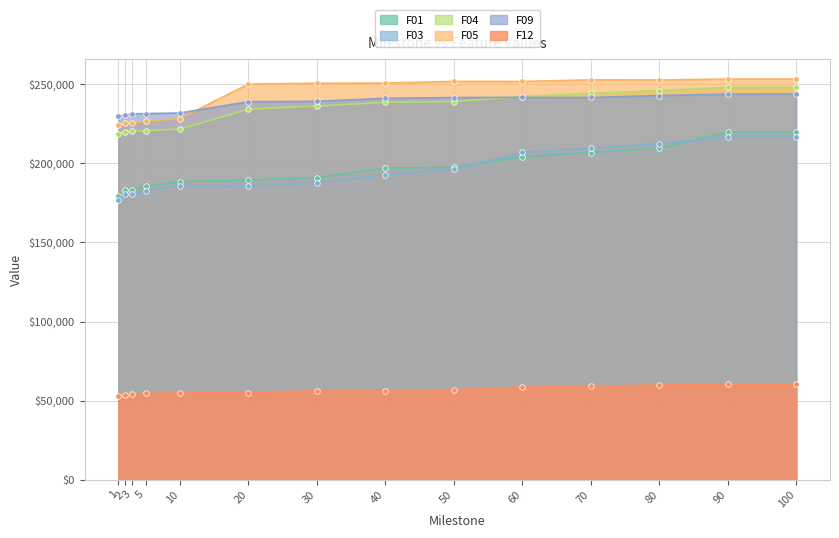

At 60, list the series in order from largest to smallest.

F05, F04, F09, F03, F01, F12